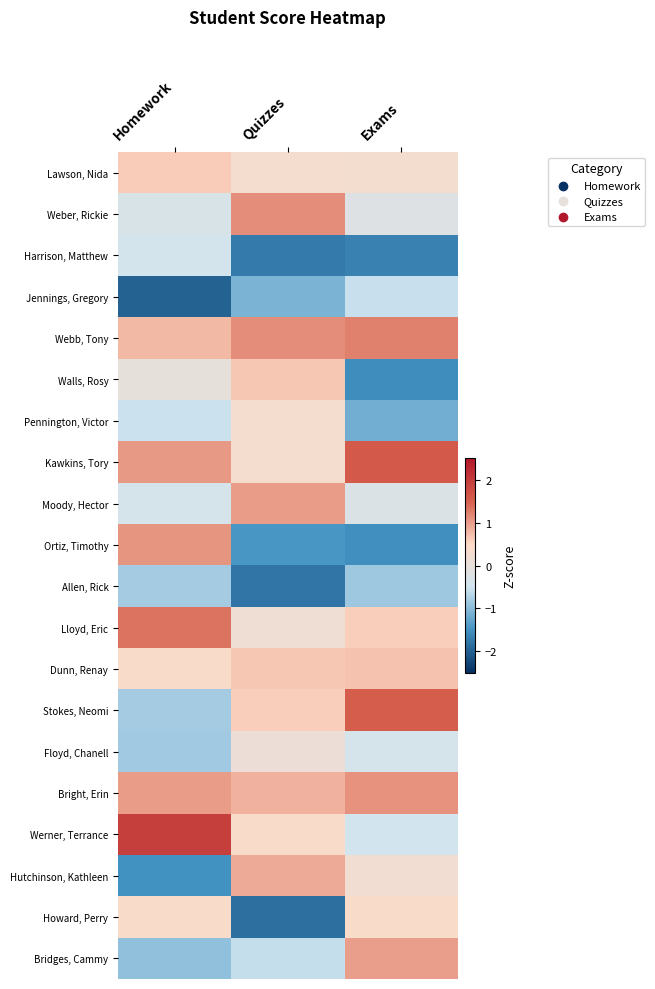

Reading left to right, transcribe all the data shown in this chart.

Lawson, Nida: Homework=0.6	Quizzes=0.3	Exams=0.3
Weber, Rickie: Homework=-0.3	Quizzes=1.1	Exams=-0.2
Harrison, Matthew: Homework=-0.4	Quizzes=-1.7	Exams=-1.7
Jennings, Gregory: Homework=-2.0	Quizzes=-1.1	Exams=-0.6
Webb, Tony: Homework=0.8	Quizzes=1.1	Exams=1.2
Walls, Rosy: Homework=-0.0	Quizzes=0.7	Exams=-1.6
Pennington, Victor: Homework=-0.5	Quizzes=0.3	Exams=-1.2
Kawkins, Tory: Homework=1.0	Quizzes=0.3	Exams=1.6
Moody, Hector: Homework=-0.4	Quizzes=1.0	Exams=-0.3
Ortiz, Timothy: Homework=1.1	Quizzes=-1.4	Exams=-1.5
Allen, Rick: Homework=-0.8	Quizzes=-1.8	Exams=-0.9
Lloyd, Eric: Homework=1.3	Quizzes=0.2	Exams=0.6
Dunn, Renay: Homework=0.4	Quizzes=0.7	Exams=0.7
Stokes, Neomi: Homework=-0.8	Quizzes=0.6	Exams=1.5
Floyd, Chanell: Homework=-0.8	Quizzes=0.1	Exams=-0.4
Bright, Erin: Homework=1.0	Quizzes=0.8	Exams=1.1
Werner, Terrance: Homework=1.9	Quizzes=0.4	Exams=-0.5
Hutchinson, Kathleen: Homework=-1.5	Quizzes=0.9	Exams=0.2
Howard, Perry: Homework=0.4	Quizzes=-1.9	Exams=0.4
Bridges, Cammy: Homework=-0.9	Quizzes=-0.6	Exams=1.0